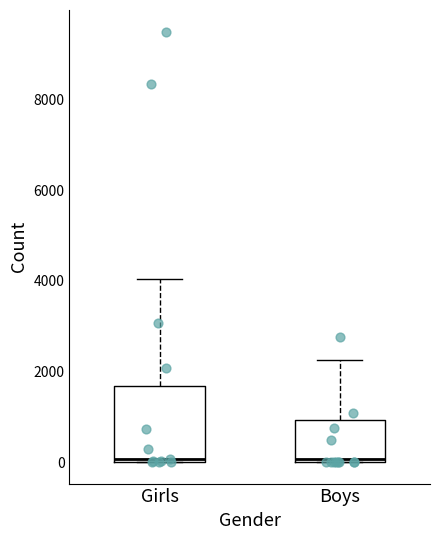

Reading left to right, transcribe this box plot: for each box, give where its median line is, the range the box spans, and where its two whiskers end, as read against the y-axis. The values are not printed on the chart, so give them approximately, as read against the axis.

Girls: median 0 (just above the box's lower edge), box 0 to 1600, whiskers 0 to 4000
Boys: median 0 (just above the box's lower edge), box 0 to 1000, whiskers 0 to 2200